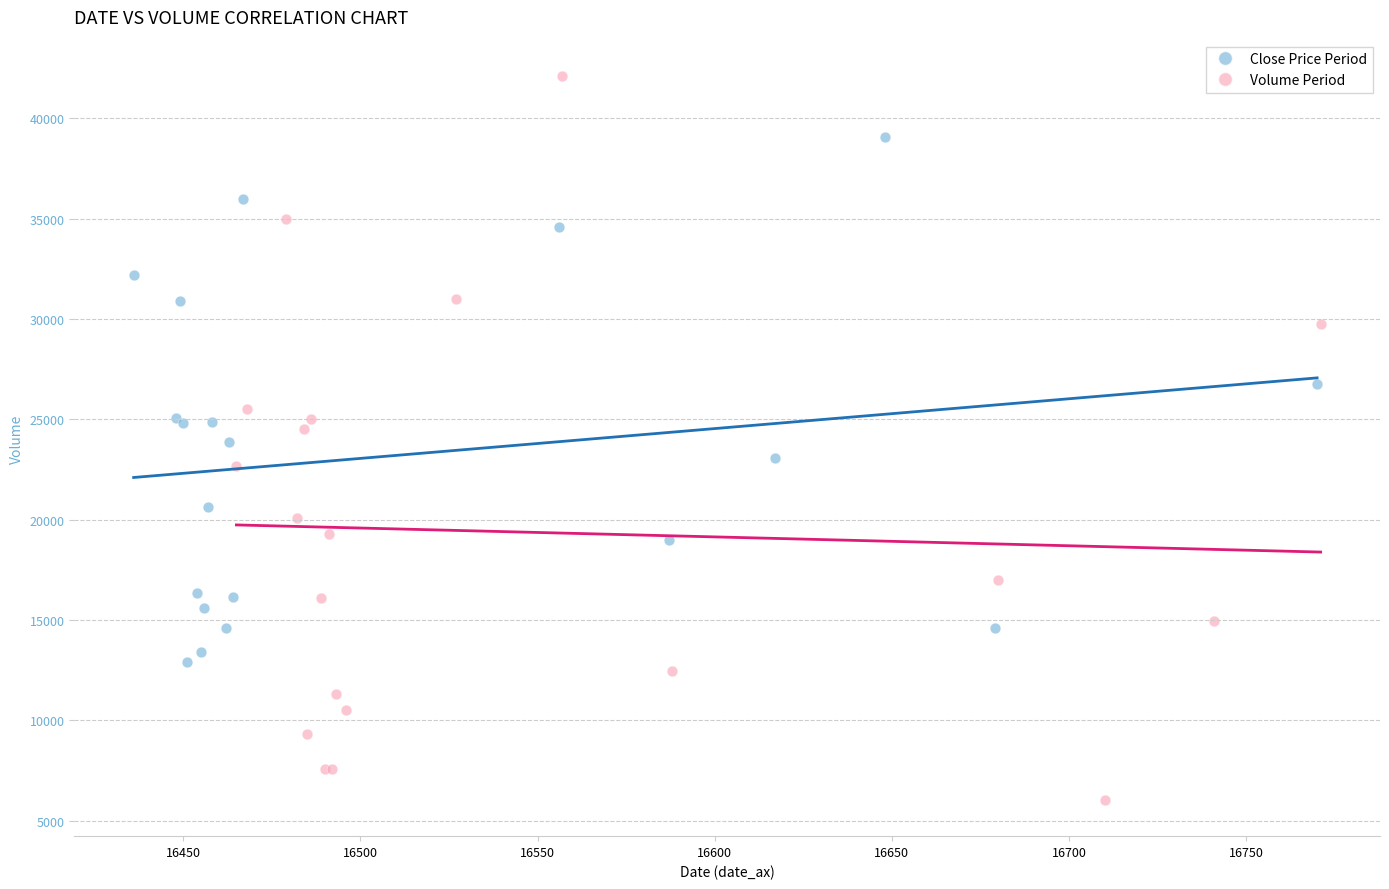

Which series reaches the minimum Y coordinate?

Volume Period